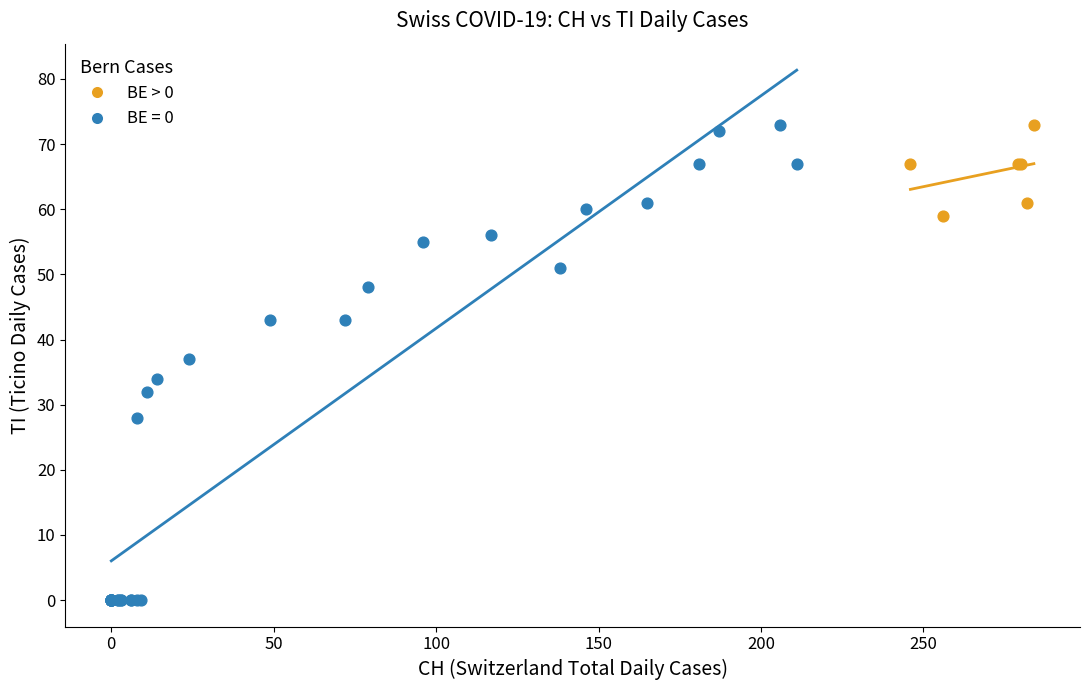

Which series reaches the minimum Y coordinate?

BE = 0